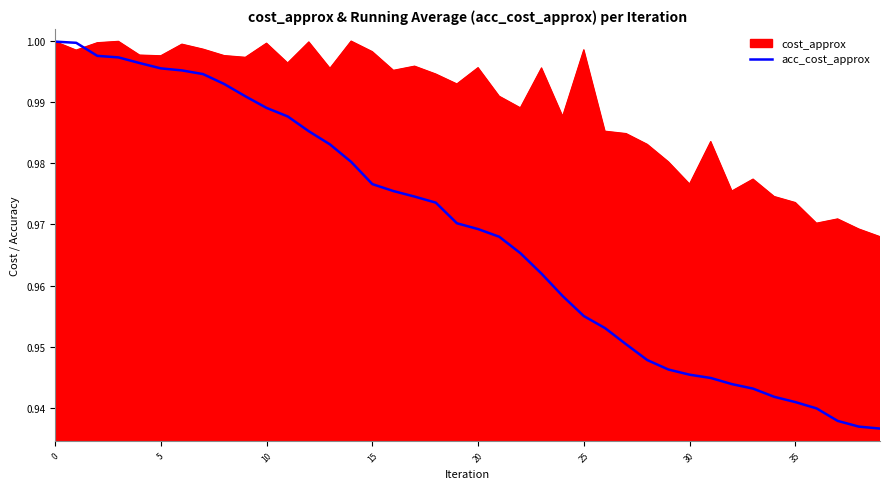

Rank the series by their average value, from highest to lowest.

cost_approx, acc_cost_approx